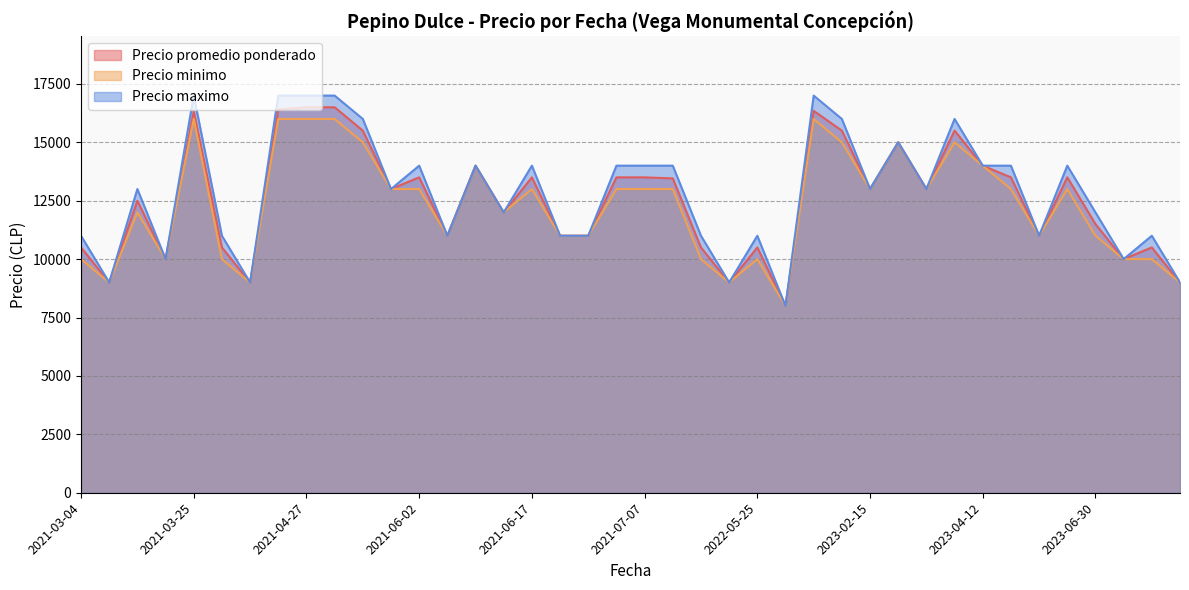

True or false: Precio minimo and Precio promedio ponderado cross at least once.

False